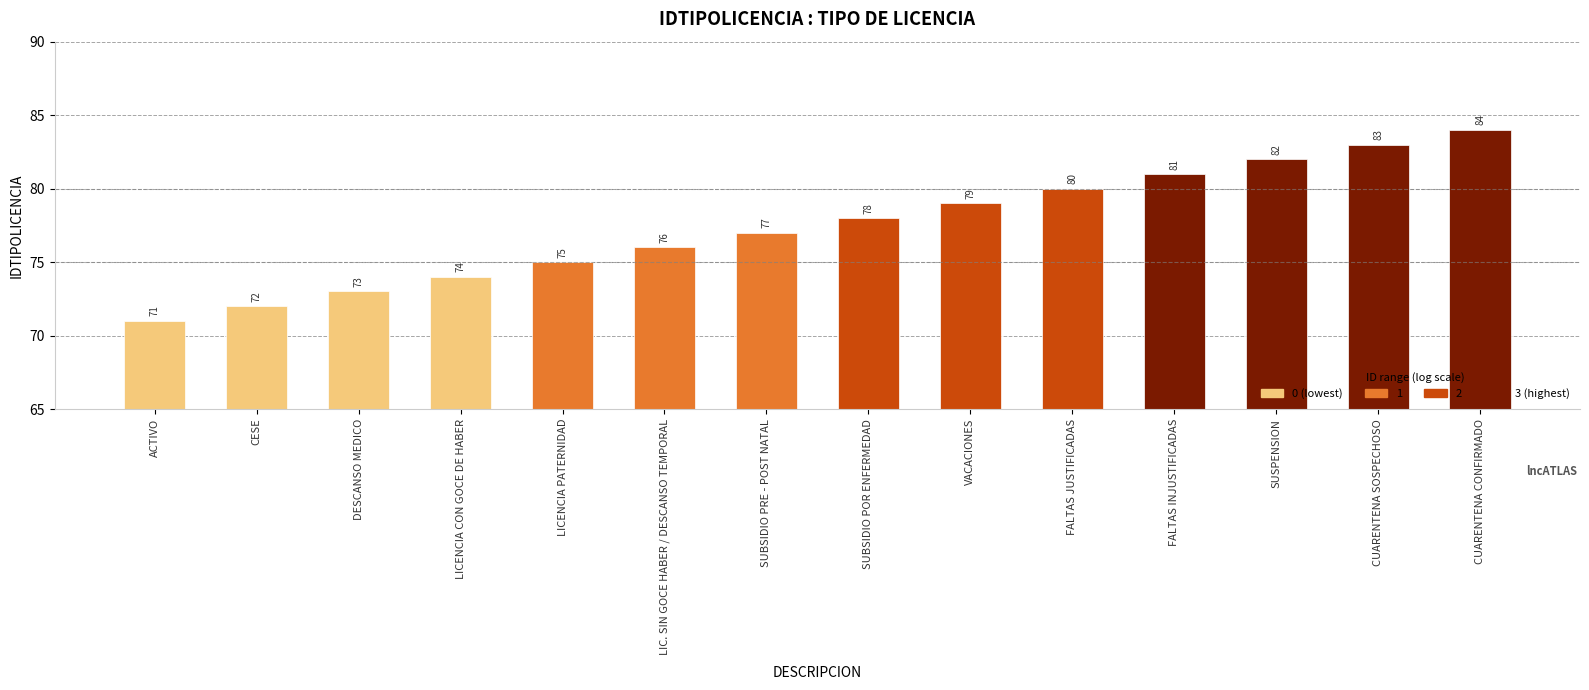

Is it true that the value at LIC. SIN GOCE HABER / DESCANSO TEMPORAL is 102?

False